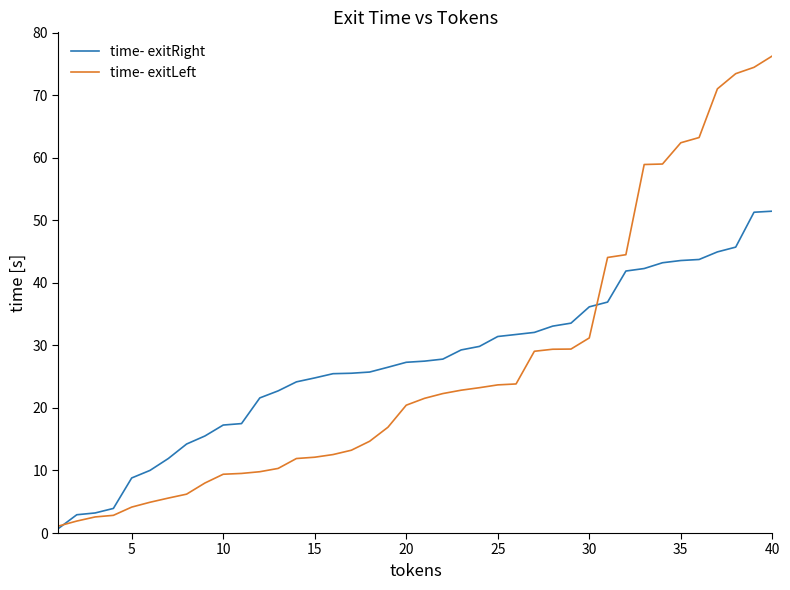

List the series in order of their peak value, lowest first.

time- exitRight, time- exitLeft